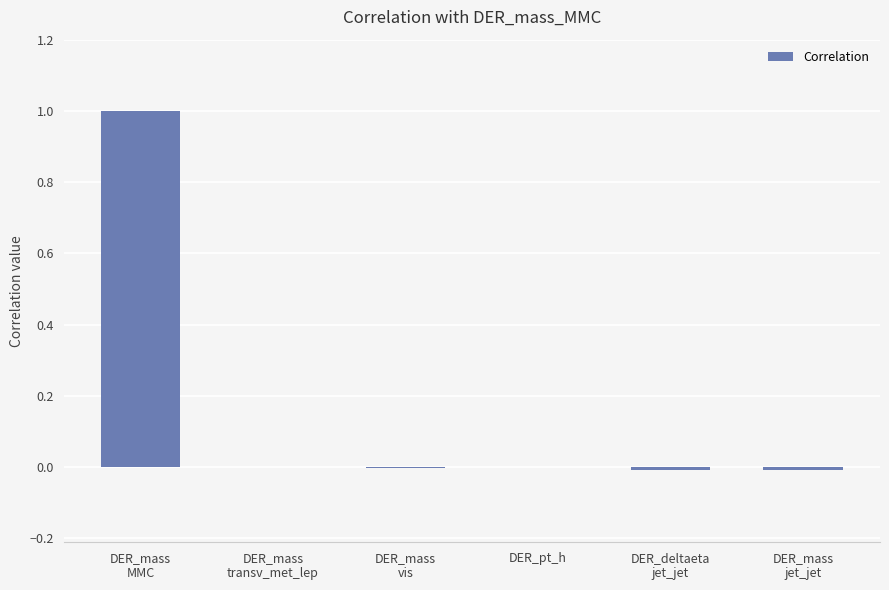

What is the sum of all values?

1.0